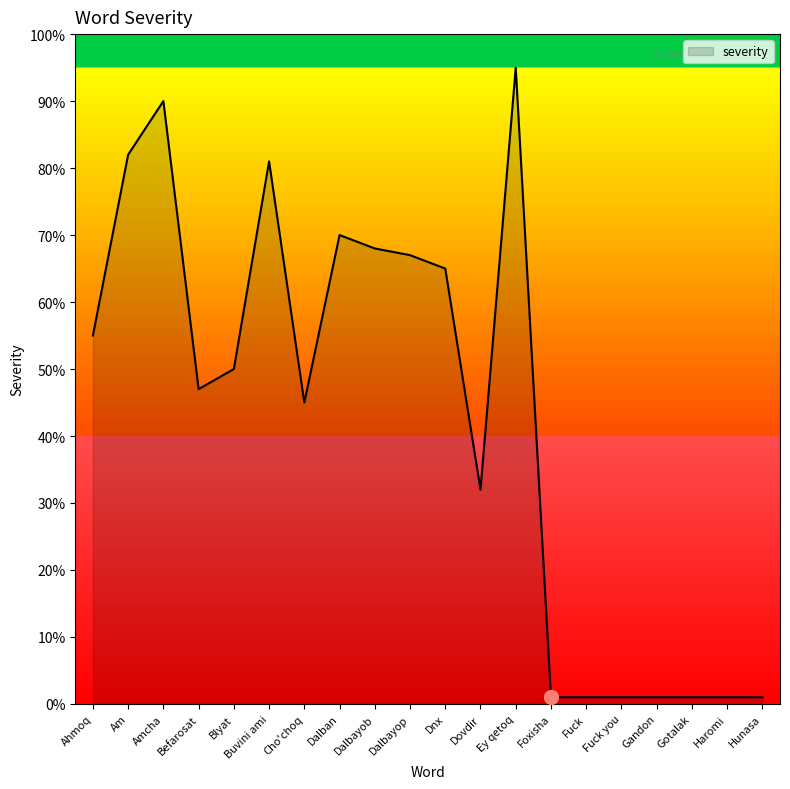

What is the change in value from Cho'choq to Dnx?

+20